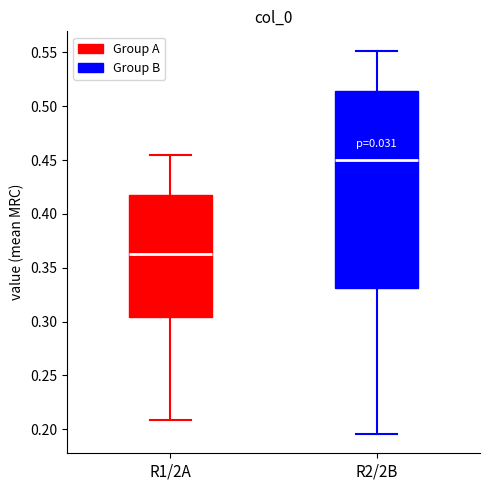

Where does the upper whisker of the box for R1/2A end on the y-axis? The values are not printed on the chart, so give them approximately, as read against the axis.

0.455